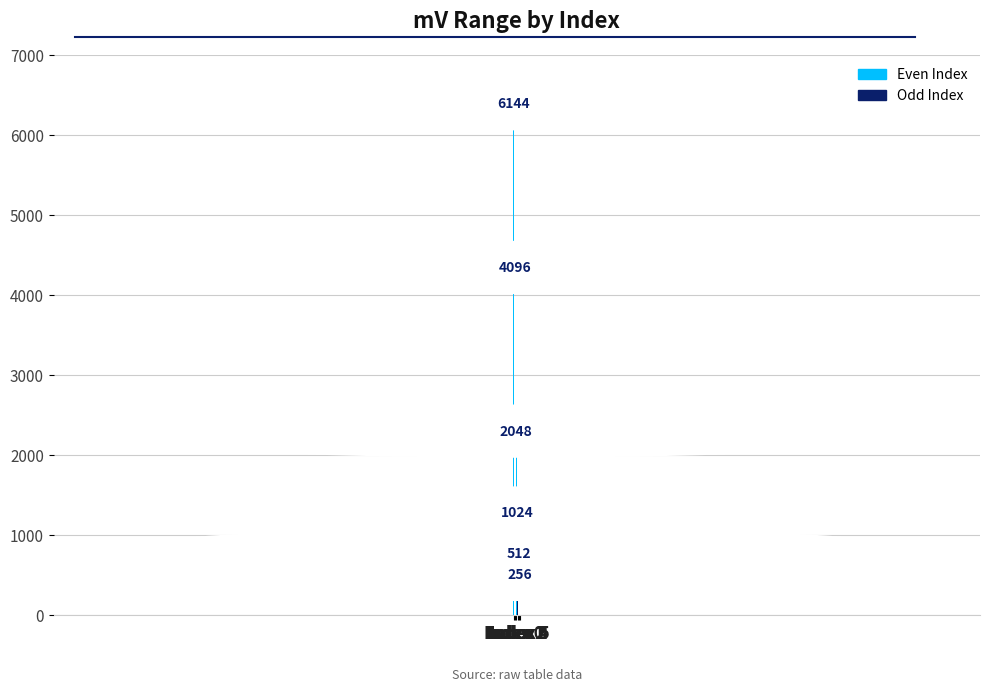

What is the maximum value shown in the chart?

6144